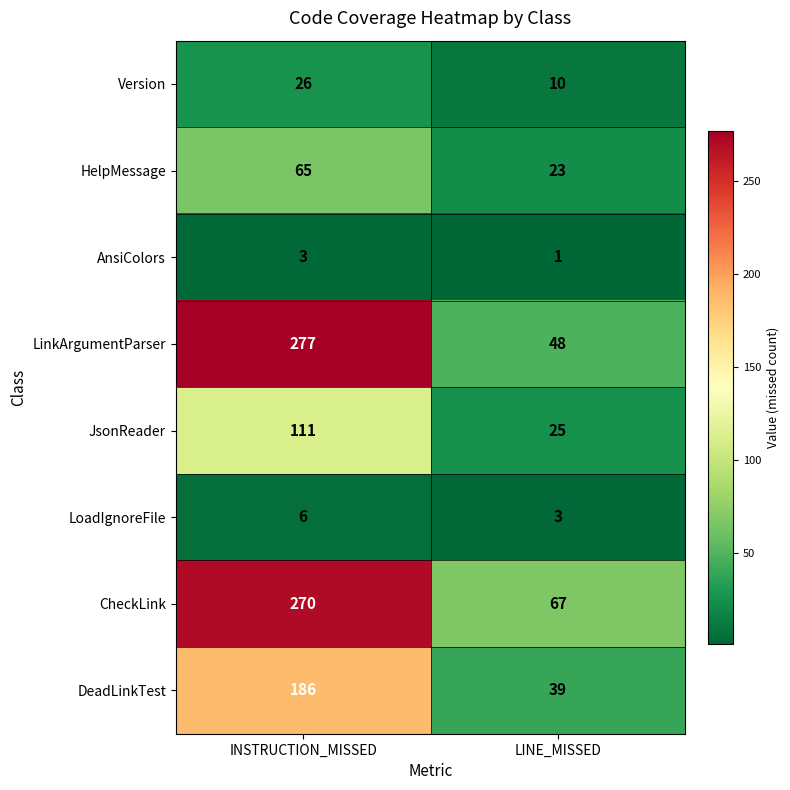

At which category is the sum across all series the highest?

INSTRUCTION_MISSED